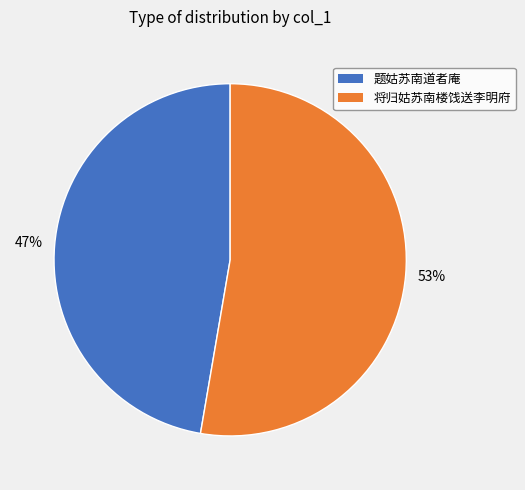

To the nearest percent, what percentage of the pie is 将归姑苏南楼饯送李明府?

53%